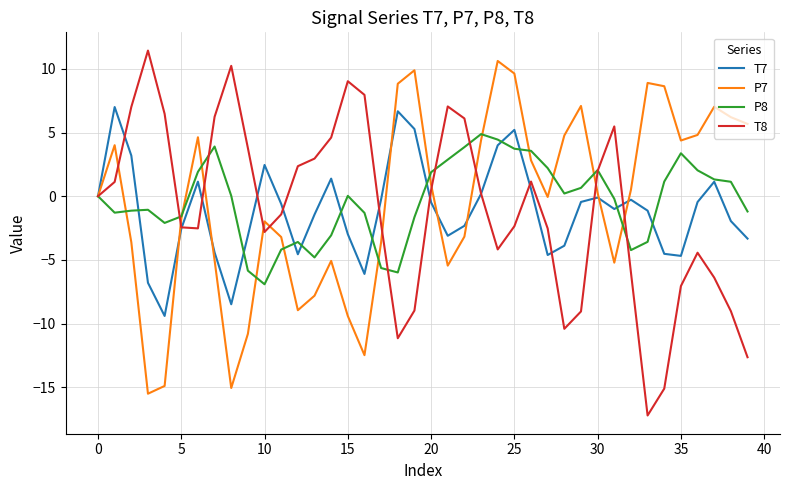

What is the sum of all T7 values?

-44.9